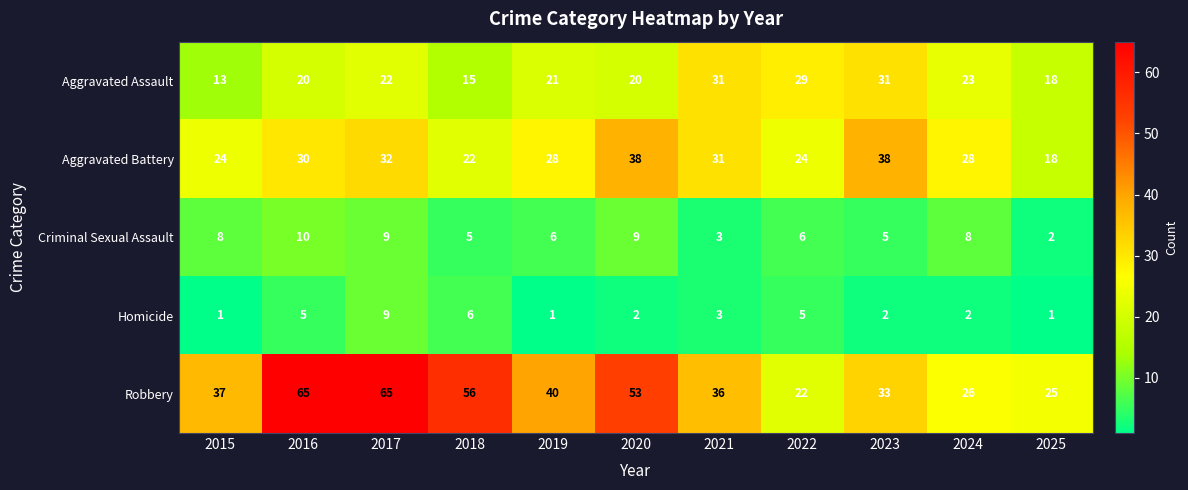

At how many categories does at least one series exceed 49?

4